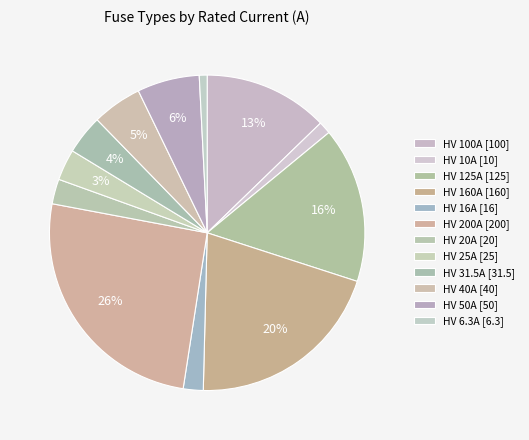

What is the largest slice in the pie chart?

HV 200A